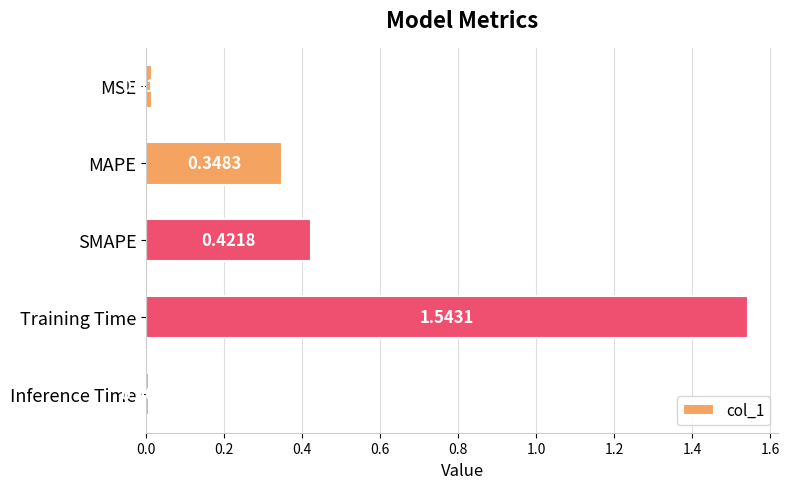

Rank the categories by value from highest to lowest.

Training Time, SMAPE, MAPE, MSE, Inference Time